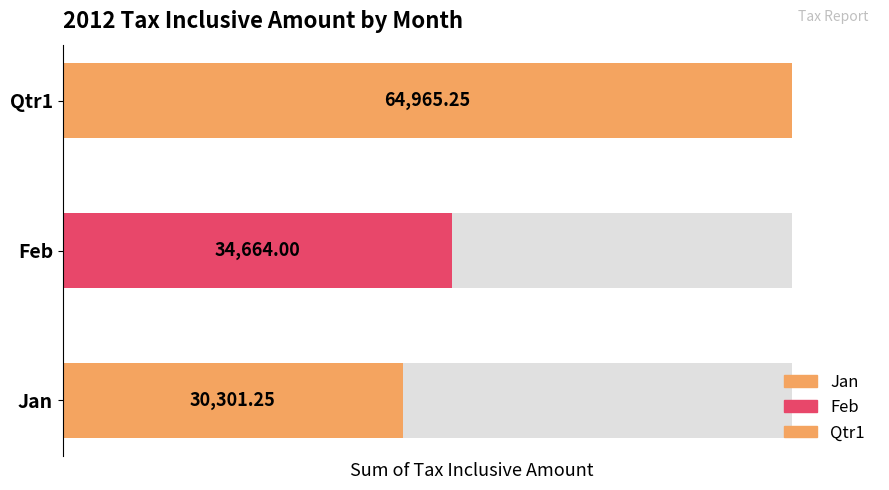

Are the bars horizontal?

Yes